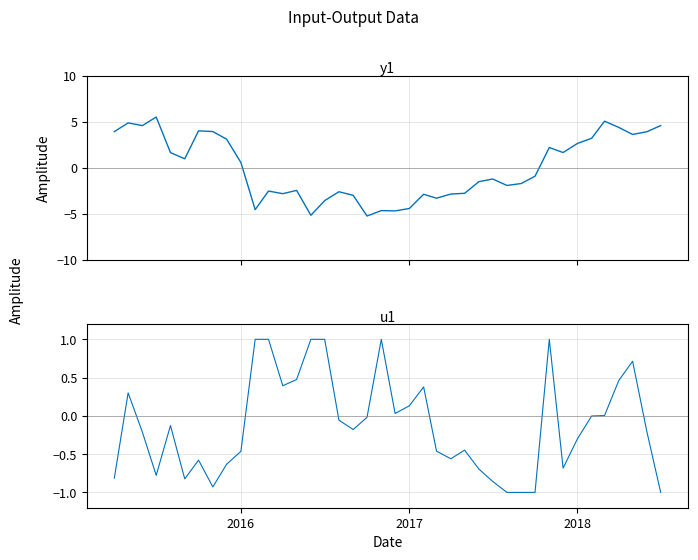

True or false: Close and Volume cross at least once.

True